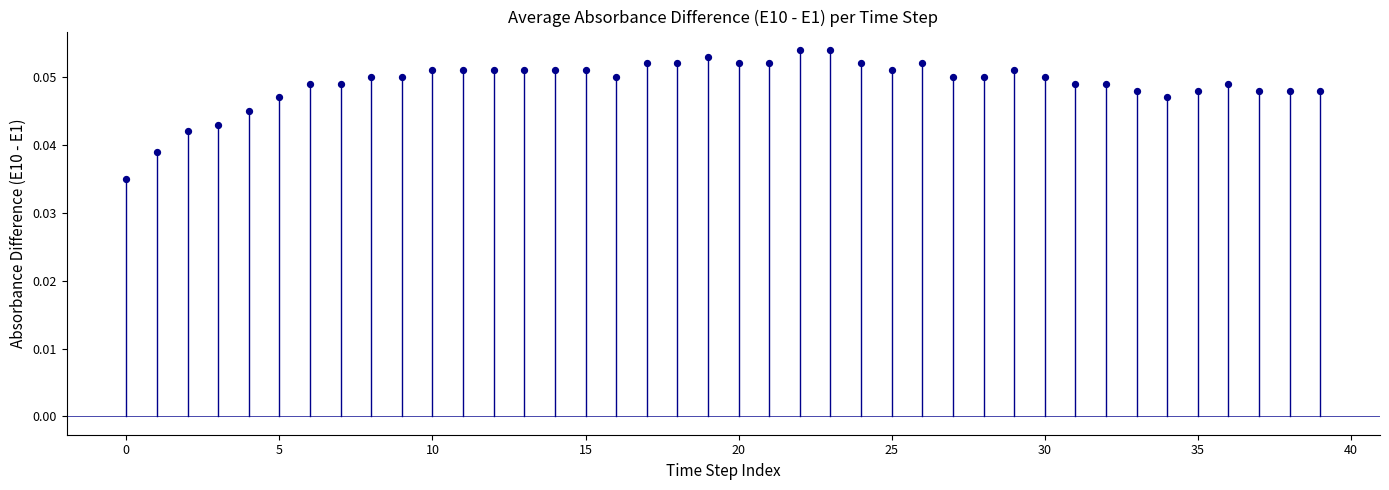

How many points are shown in the scatter plot?

40